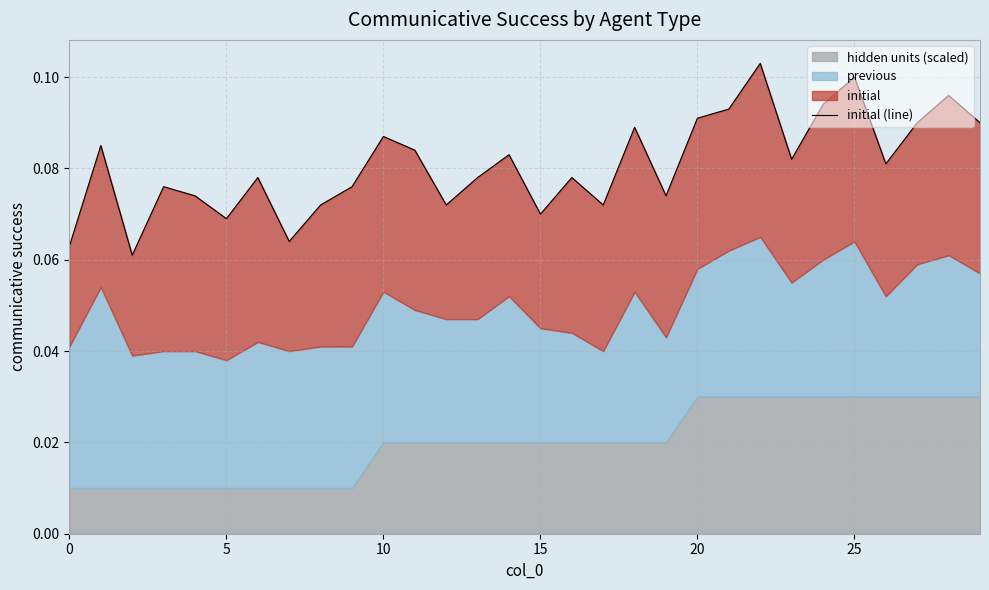

What is the sum of the values at 20 and 0?

0.2